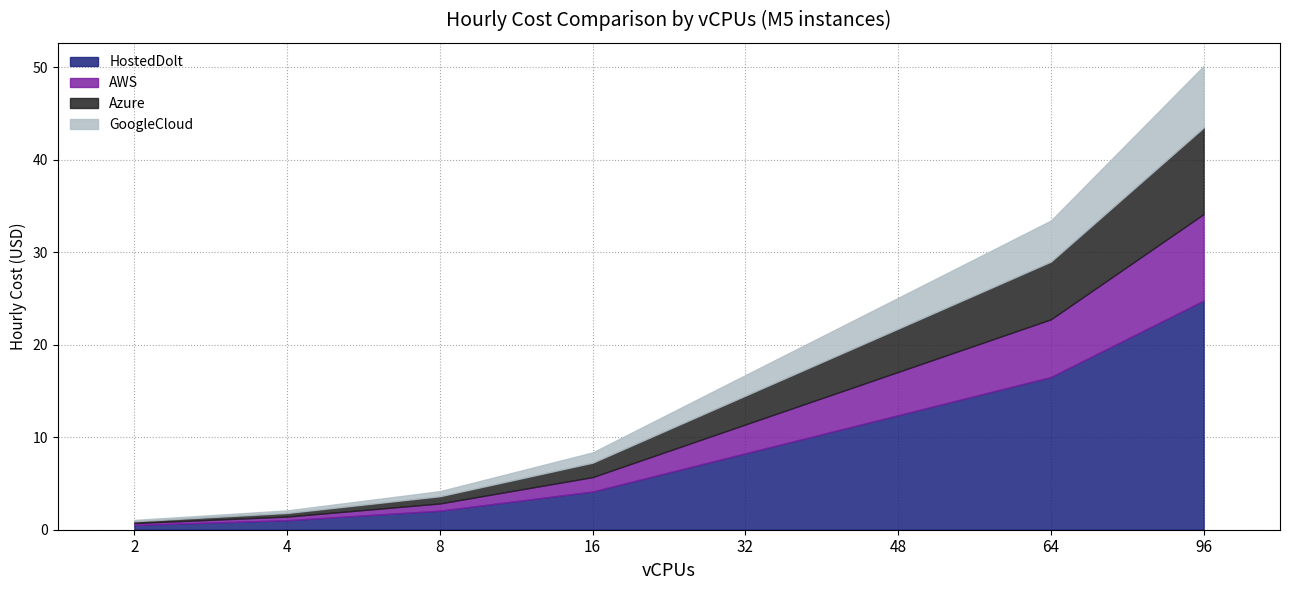

What is the value of the AWS point at the 1st from the left?

0.2